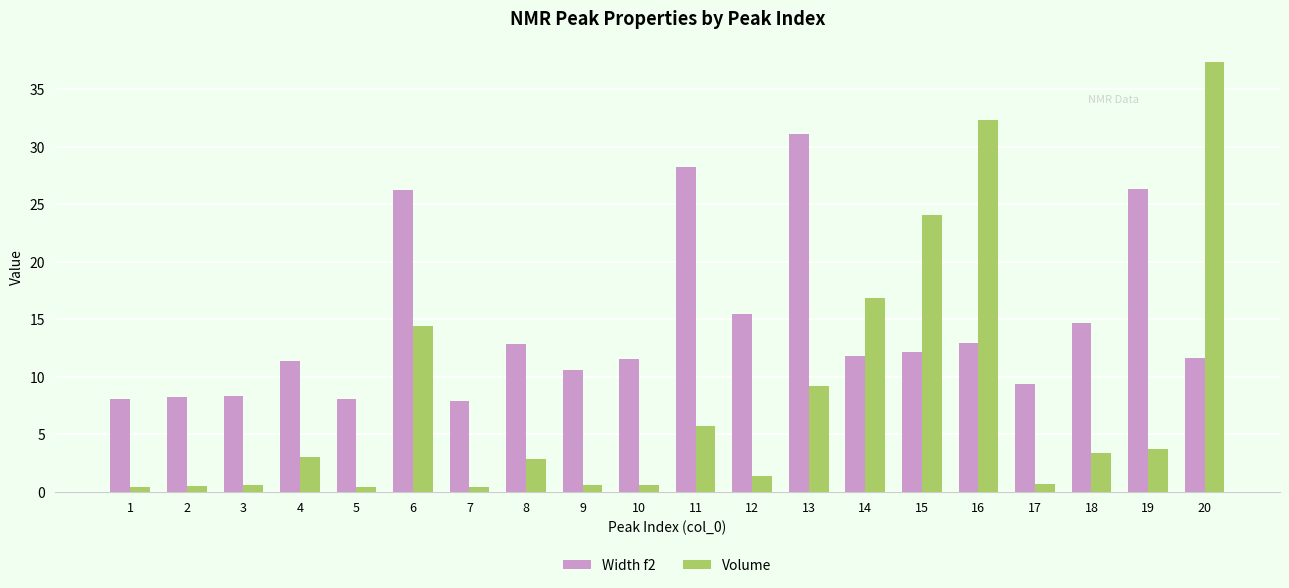

True or false: Volume has a value of 62.1 at 20.

False